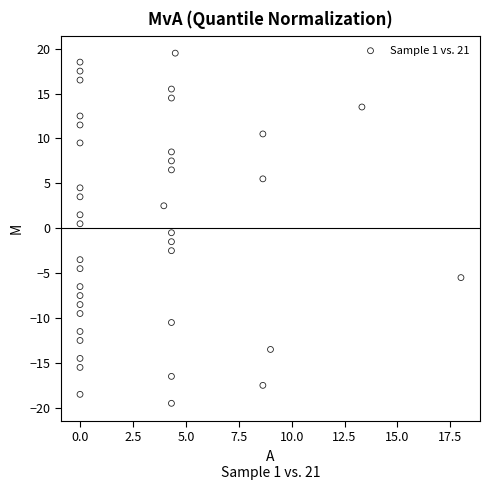

What is the range of Y values (max minus min)?

39.0